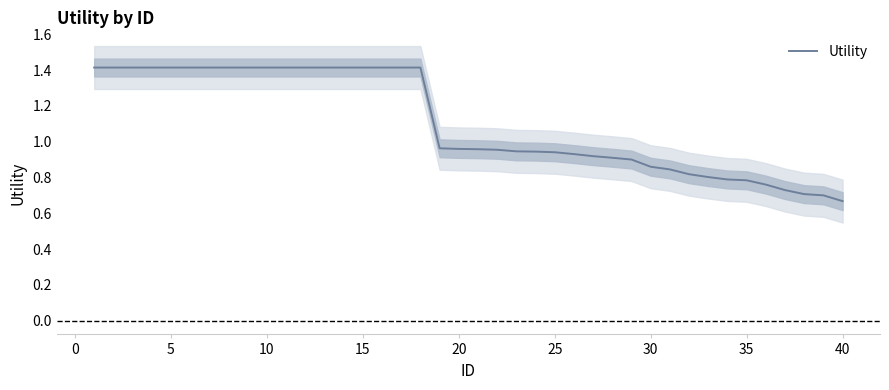

What is the average value?

1.1